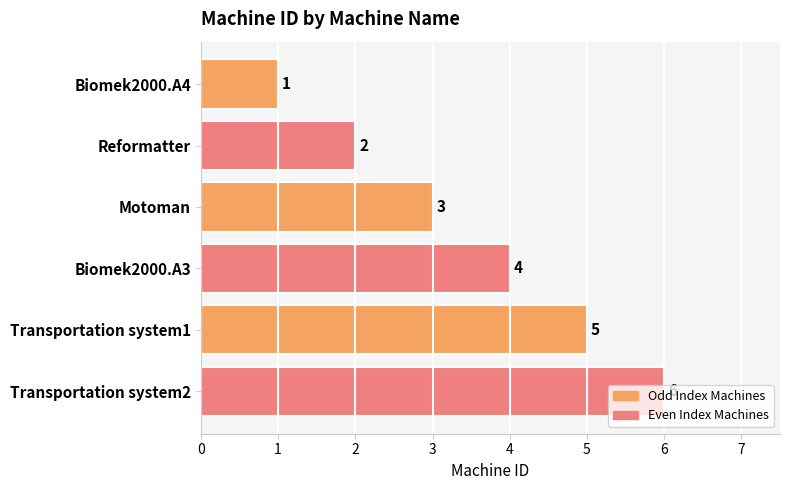

How many categories are shown in the chart?

6